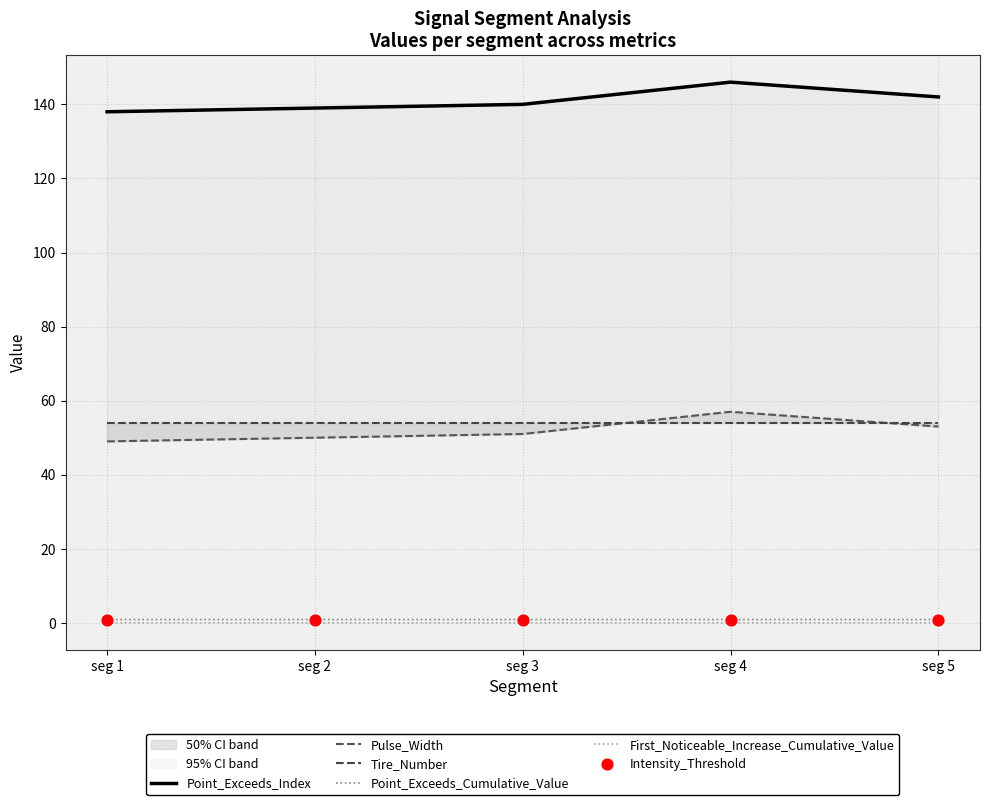

Which series has the widest spread of Y values?

Point_Exceeds_Index